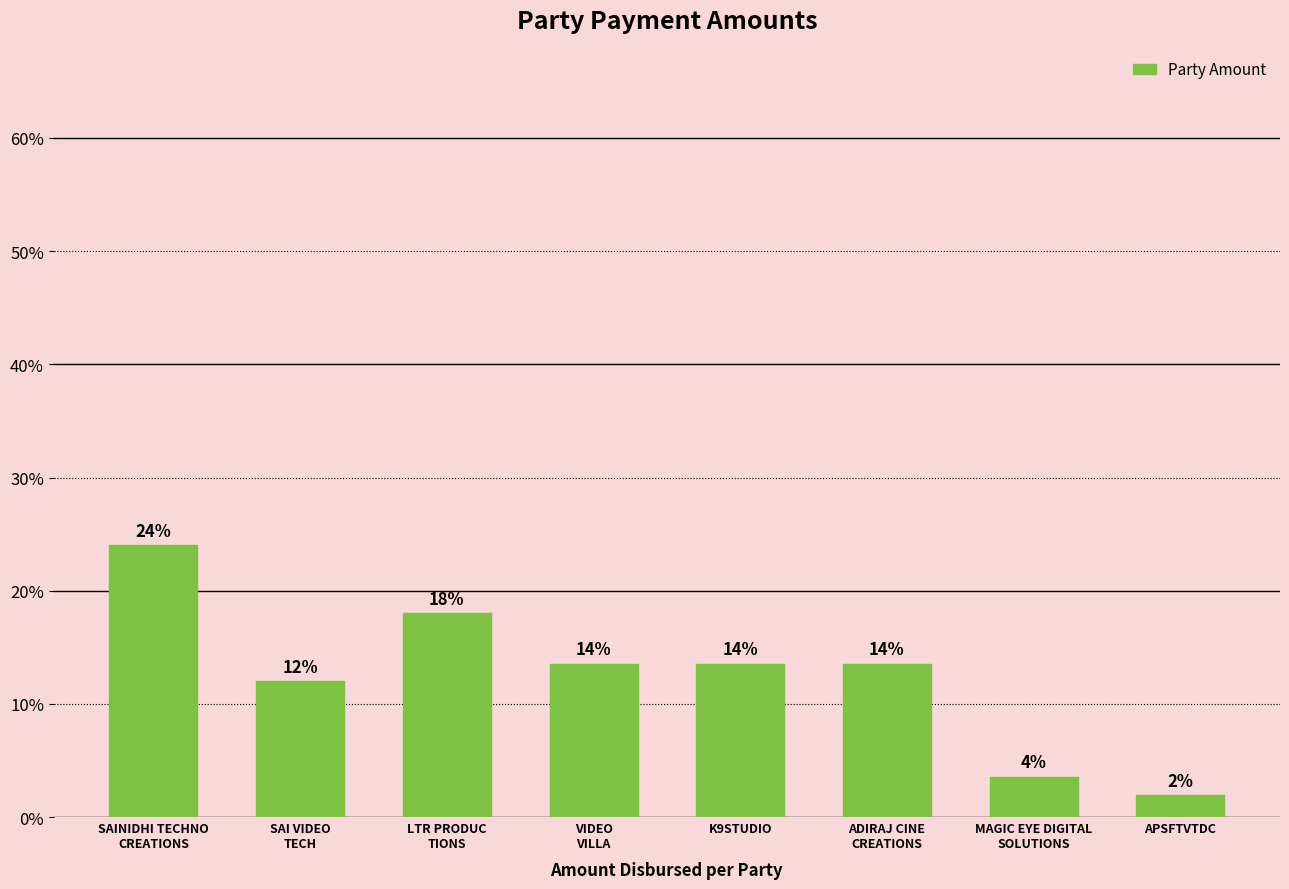

List the labels in order of value, largest first.

SAINIDHI TECHNO
CREATIONS, LTR PRODUC
TIONS, VIDEO
VILLA, K9STUDIO, ADIRAJ CINE
CREATIONS, SAI VIDEO
TECH, MAGIC EYE DIGITAL
SOLUTIONS, APSFTVTDC